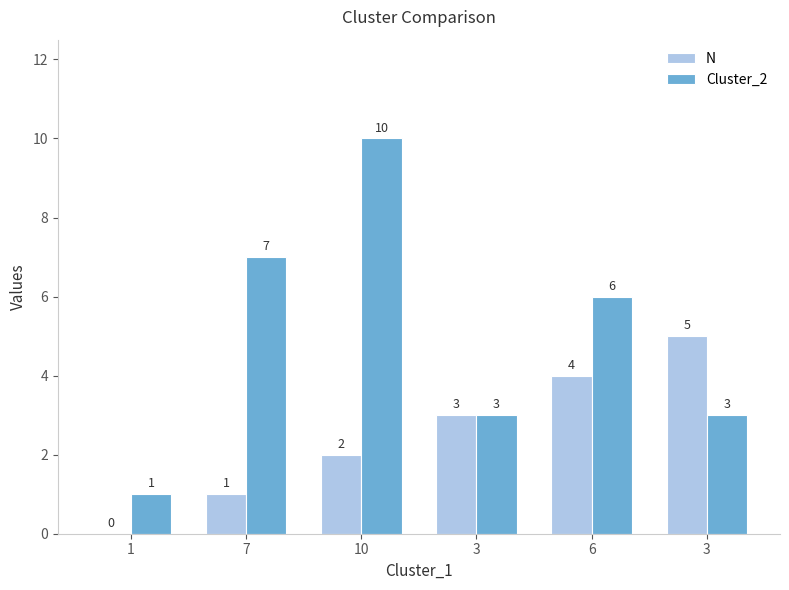

How many groups of bars are there?

6